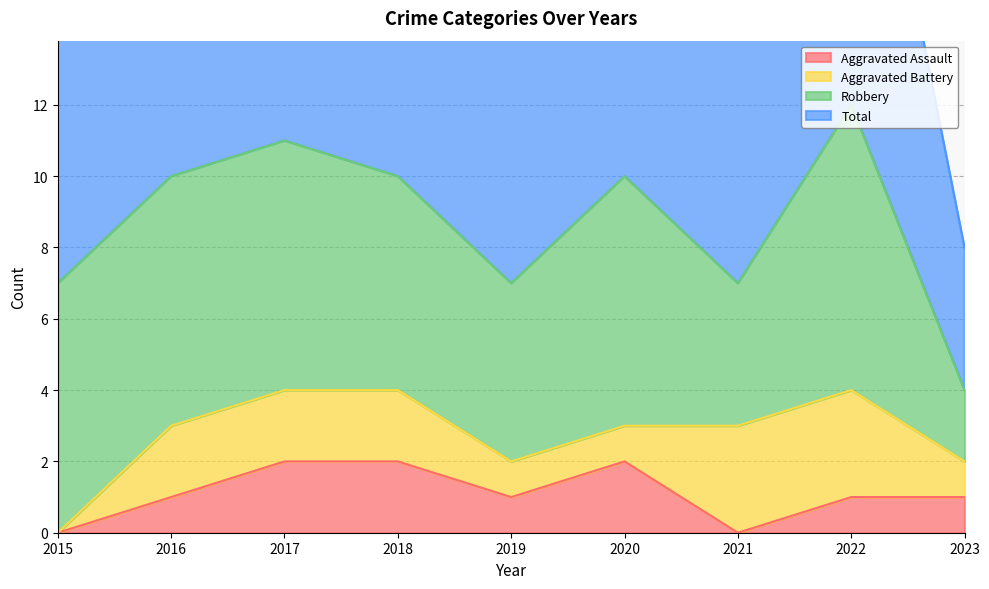

Which series has the largest total across all categories?

Total